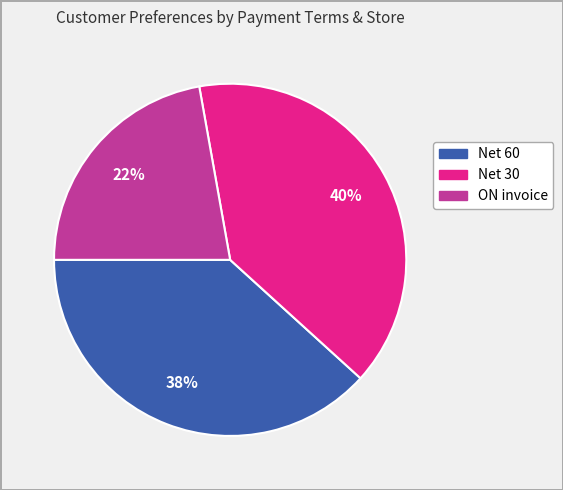

To the nearest percent, what is the average slice percentage?

33%